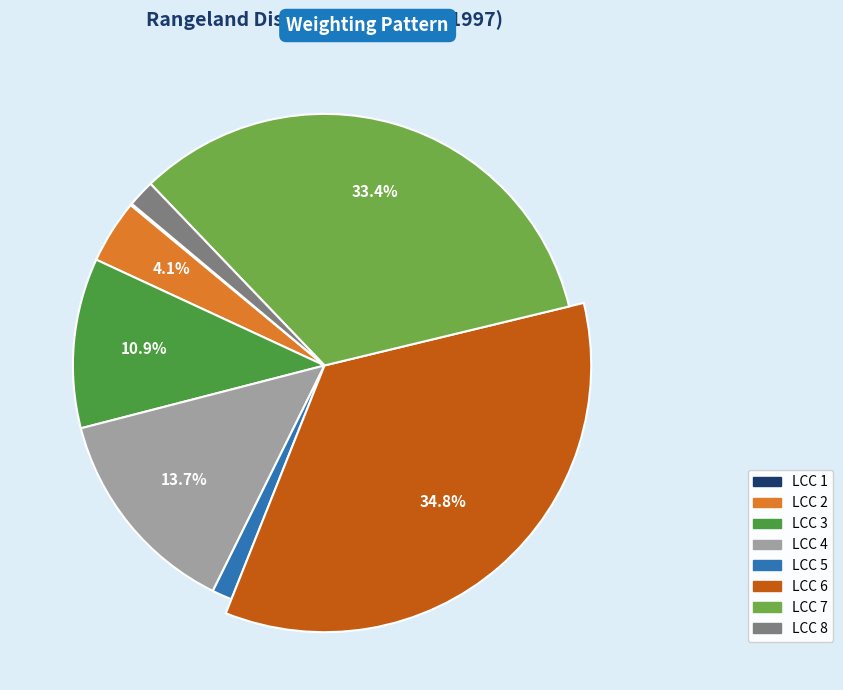

What is the largest slice in the pie chart?

6